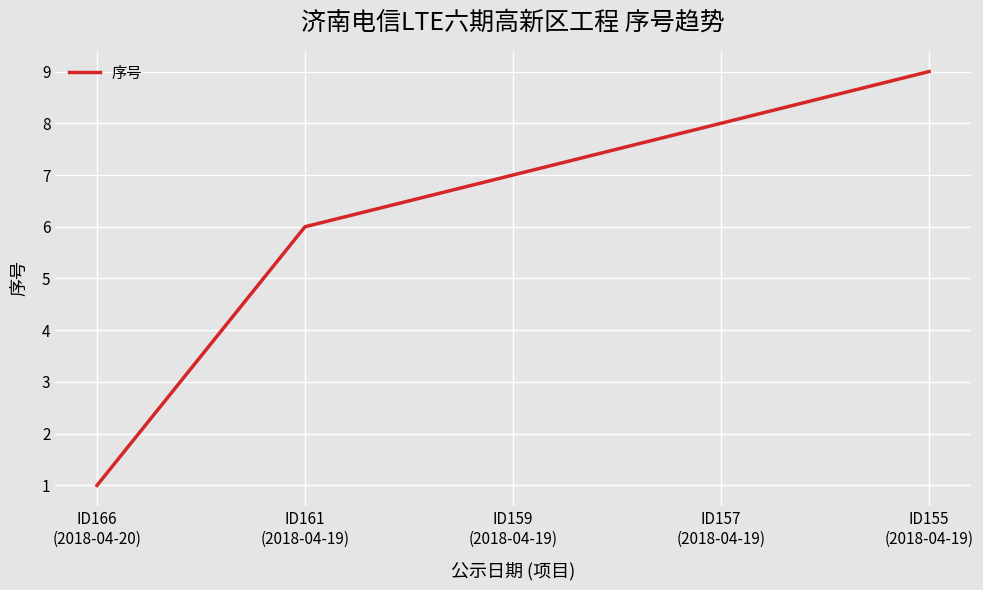

List the labels in order of value, largest first.

ID155
(2018-04-19), ID157
(2018-04-19), ID159
(2018-04-19), ID161
(2018-04-19), ID166
(2018-04-20)